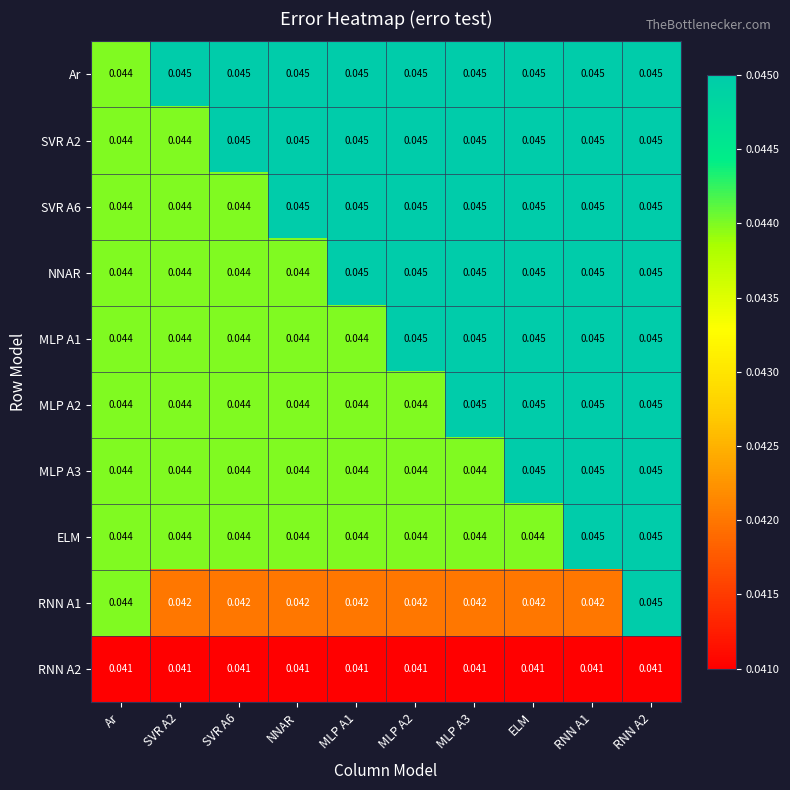

How many data points does each series have?

10